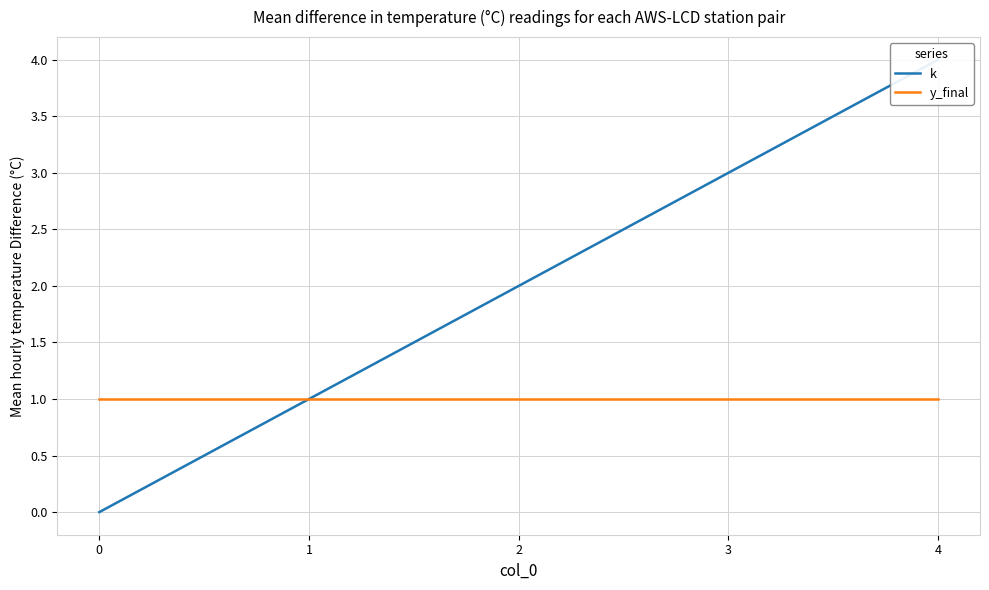

Is it true that k equals 1 at 1?

True